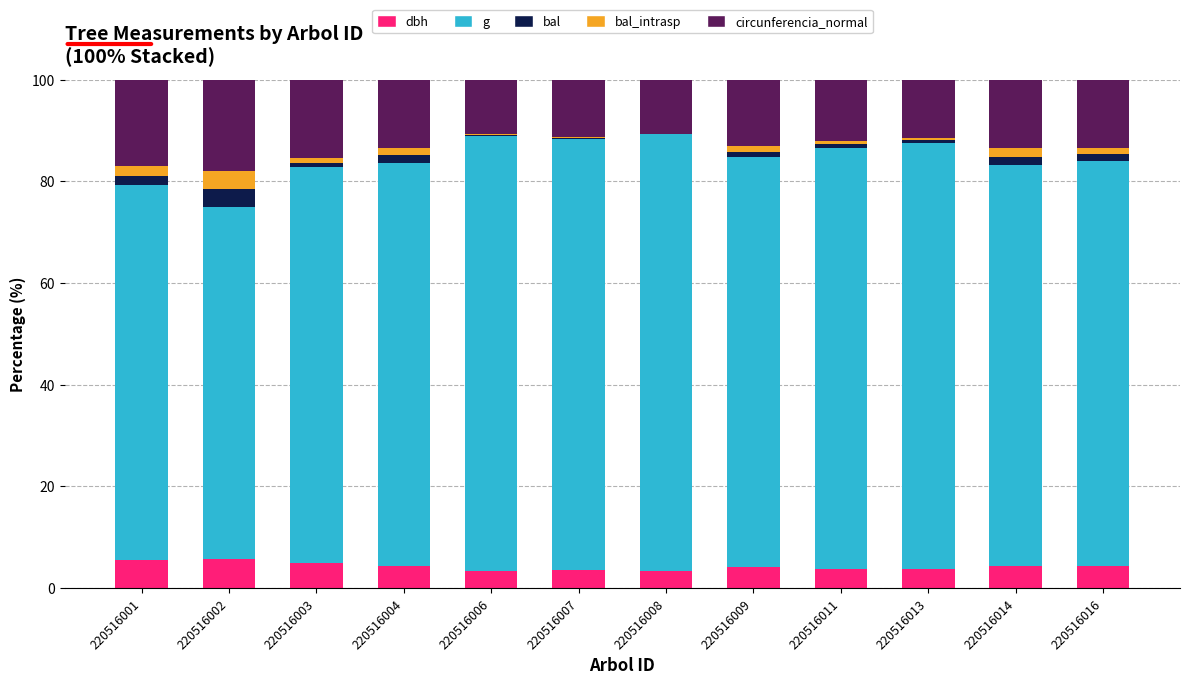

At which label is bal_intrasp closest to 1?

220516009